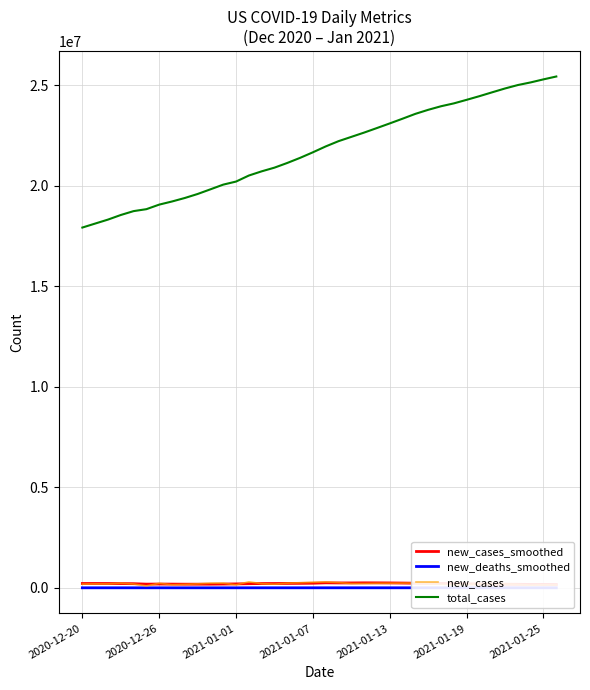

What is the lowest value of the total_cases series?

17924558.0